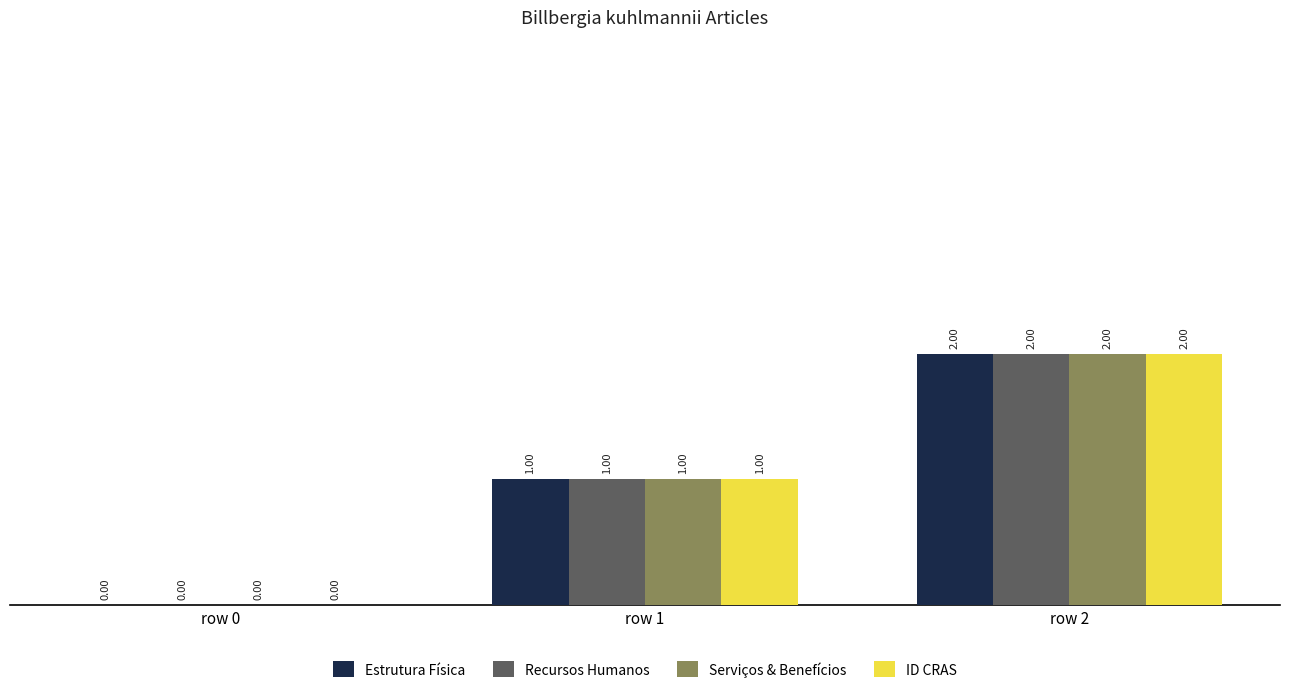

Read the Estrutura Física value at row 1.

1